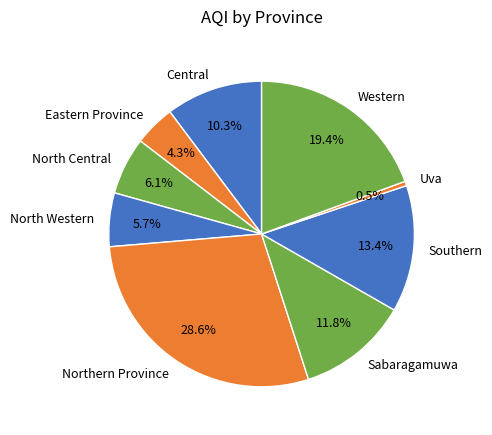

Approximately how many times larger is the value at Sabaragamuwa compared to Central?

1.1